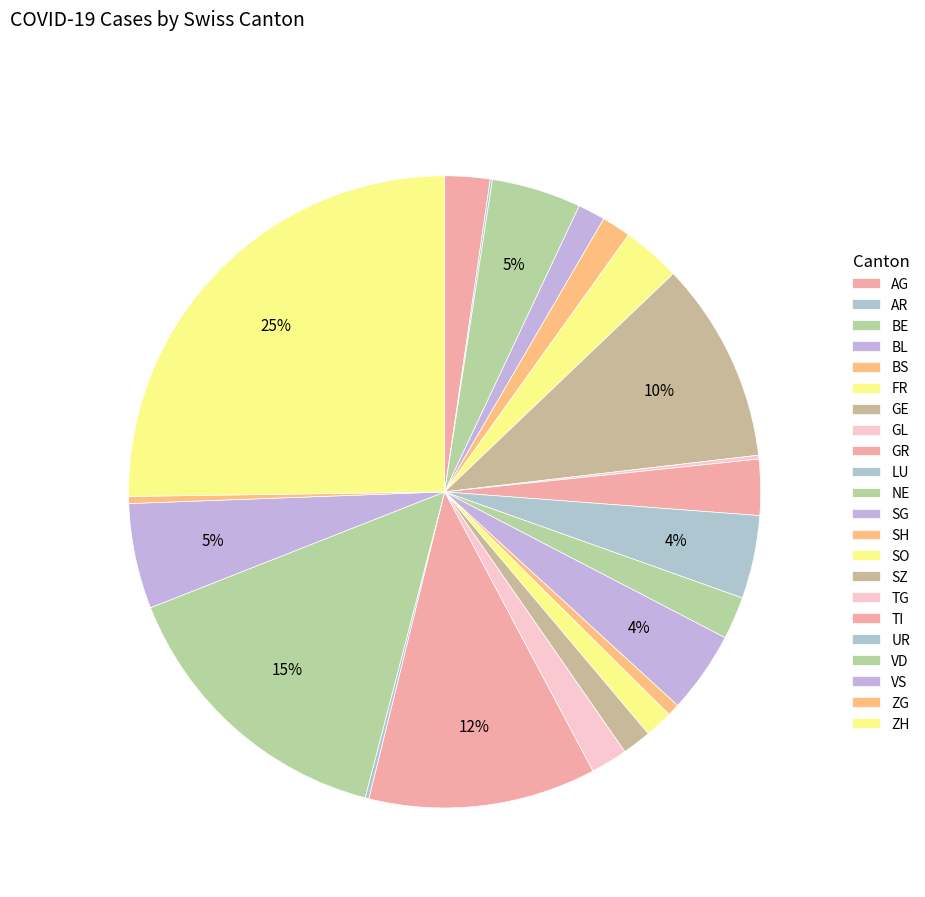

Which slice is the largest?

ZH